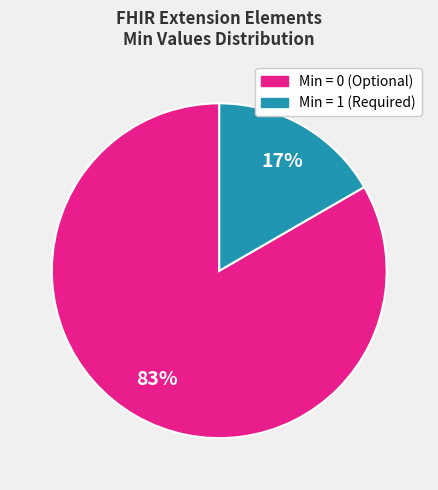

Is there a majority slice in this chart?

Yes